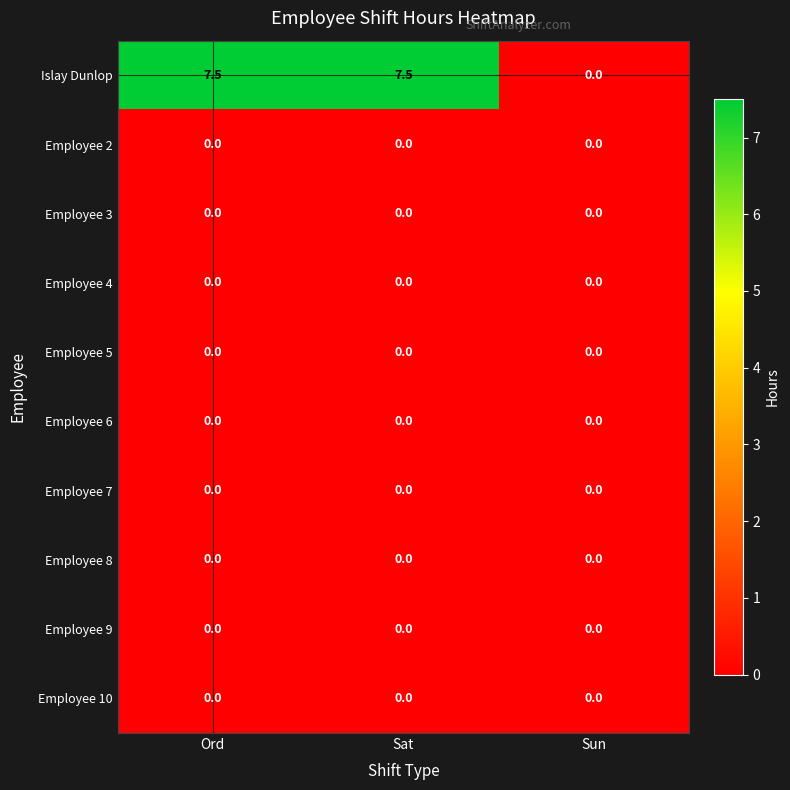

What is the total value across all series at Sat?

7.5